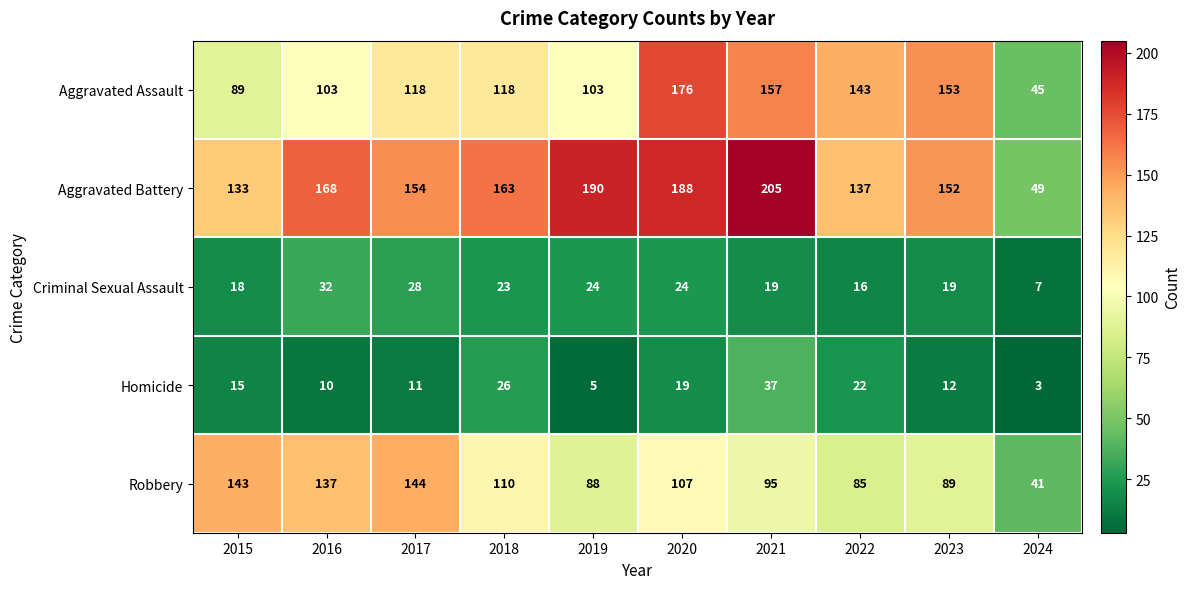

What is the difference between the maximum and minimum values in the Aggravated Battery series?

156